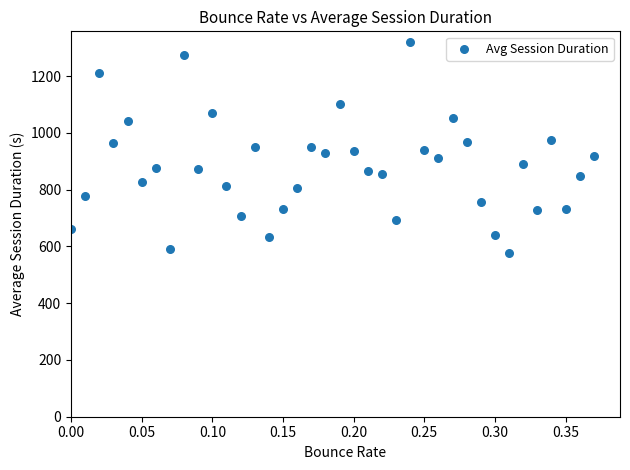

What is the range of X values (max minus min)?

0.4